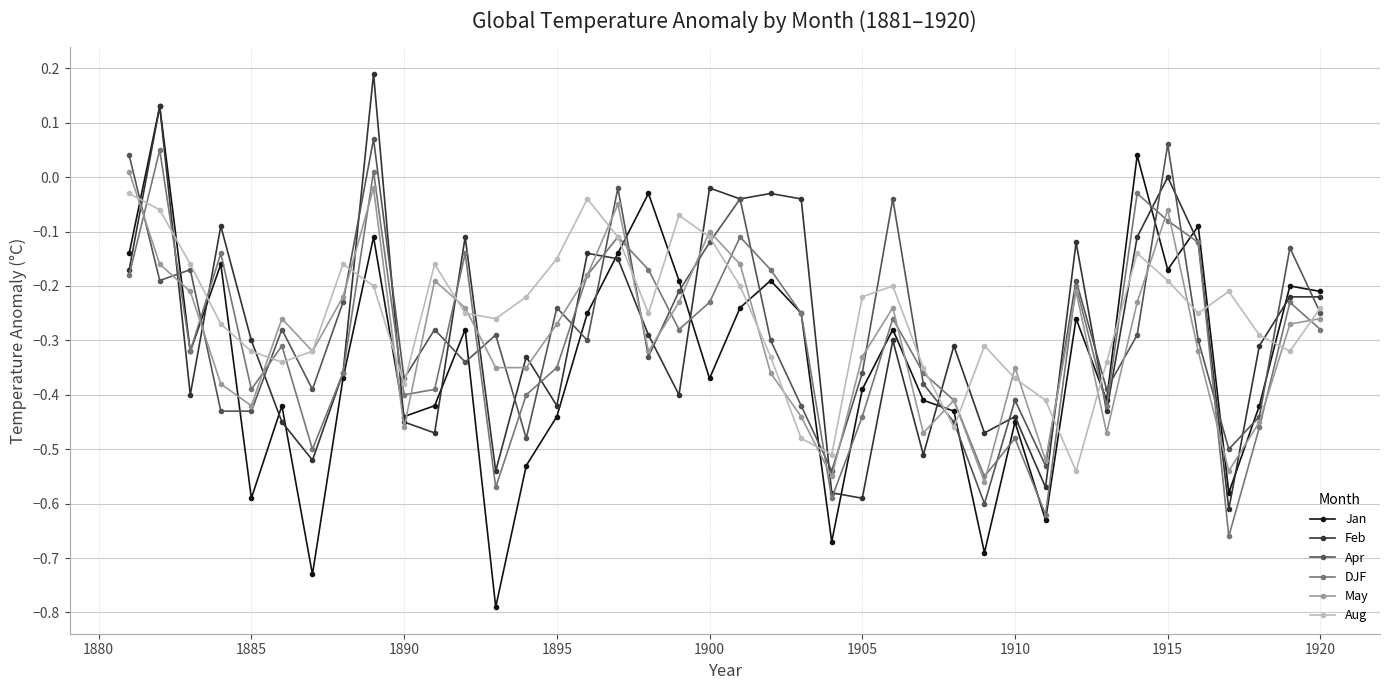

What is the sum of all Apr values?

-11.5